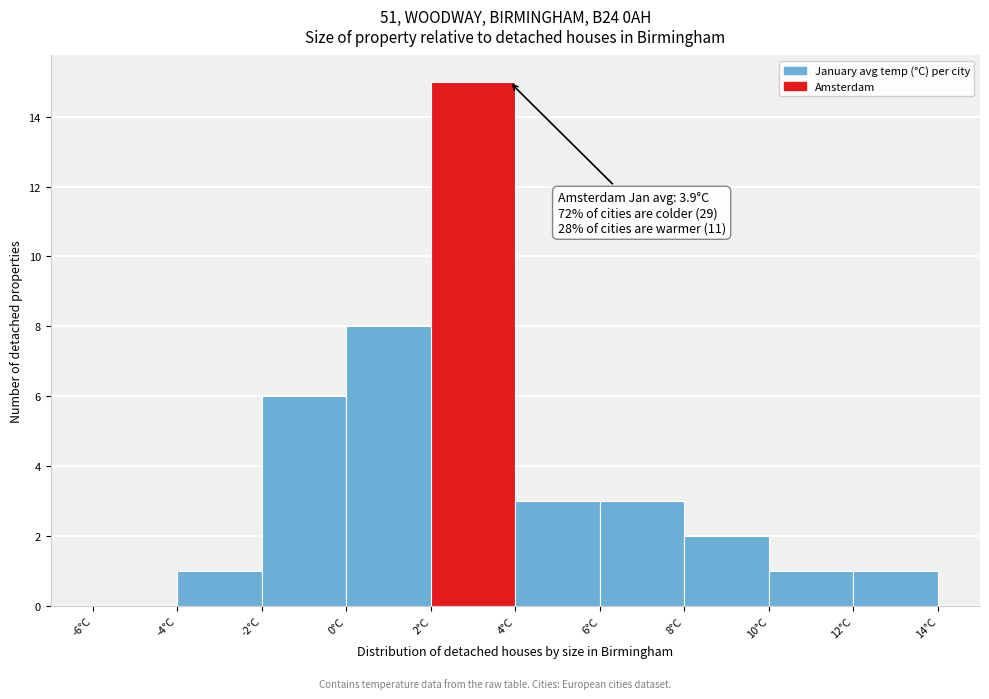

Over which range of the x-axis is the bar tallest?

2 to 4